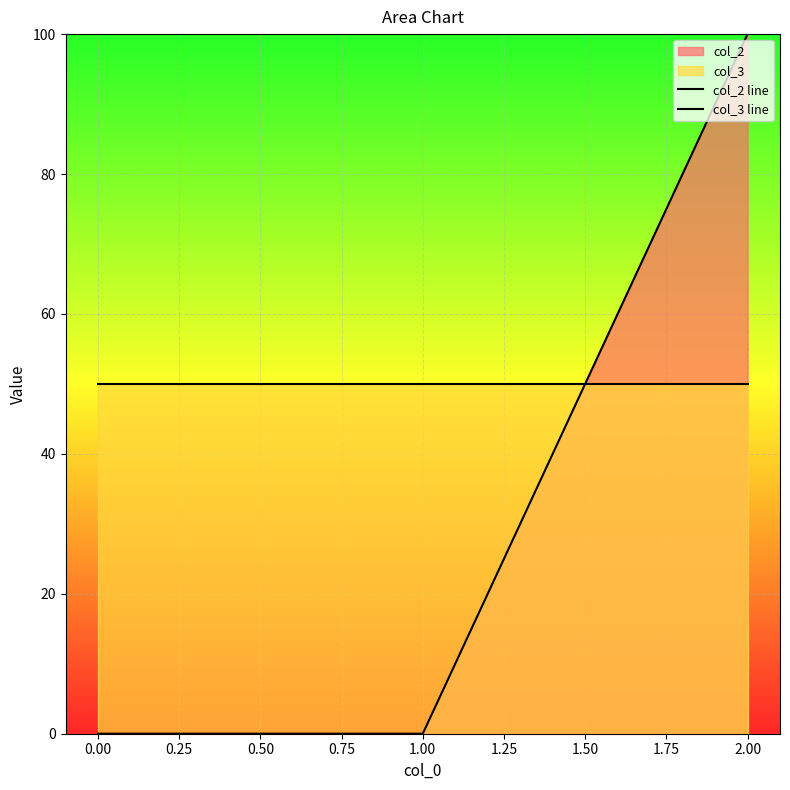

How many data points in col_2 line are above 0?

1